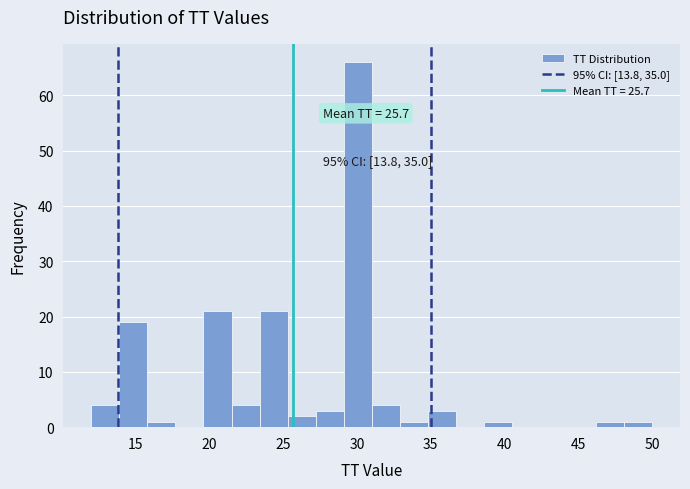

Read against the x-axis, roughly where is the centre of the tallest bar?

30.0